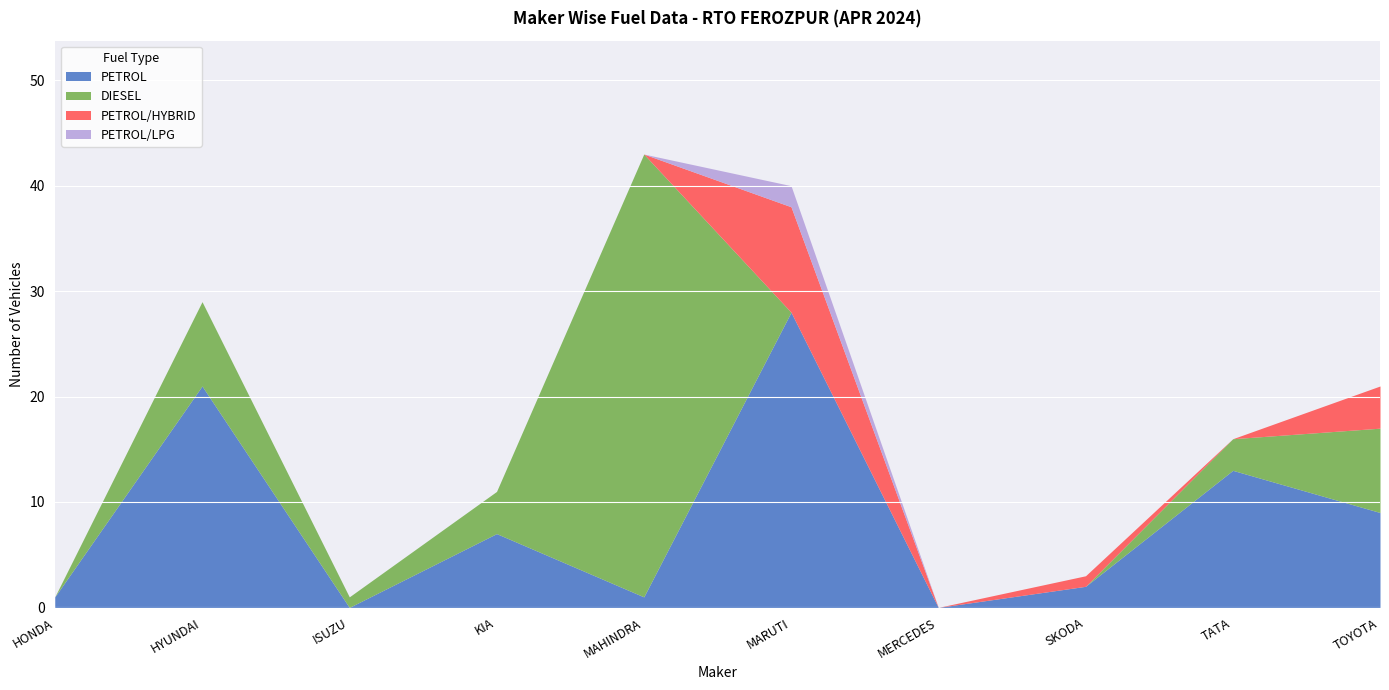

In PETROL/HYBRID, how many points are lower than both neighbors (excluding endpoints)?

2